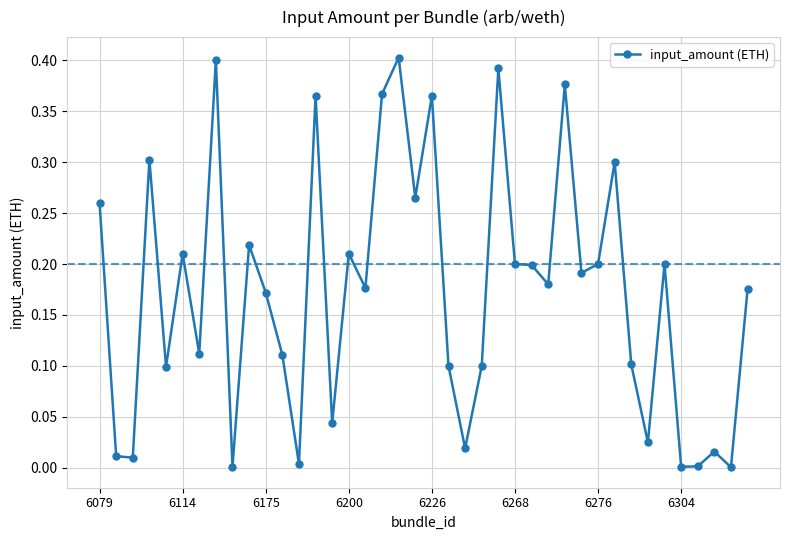

True or false: there are more than 2 points higher than both neighbors.

True